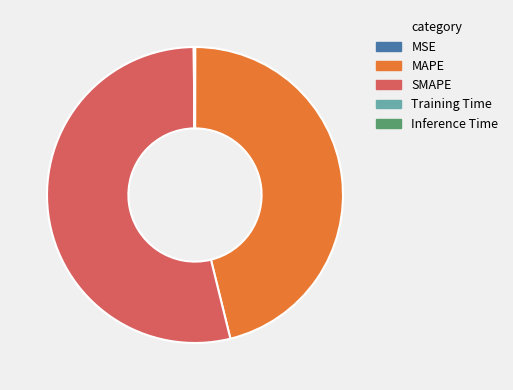

Which has a higher value, SMAPE or MAPE?

SMAPE